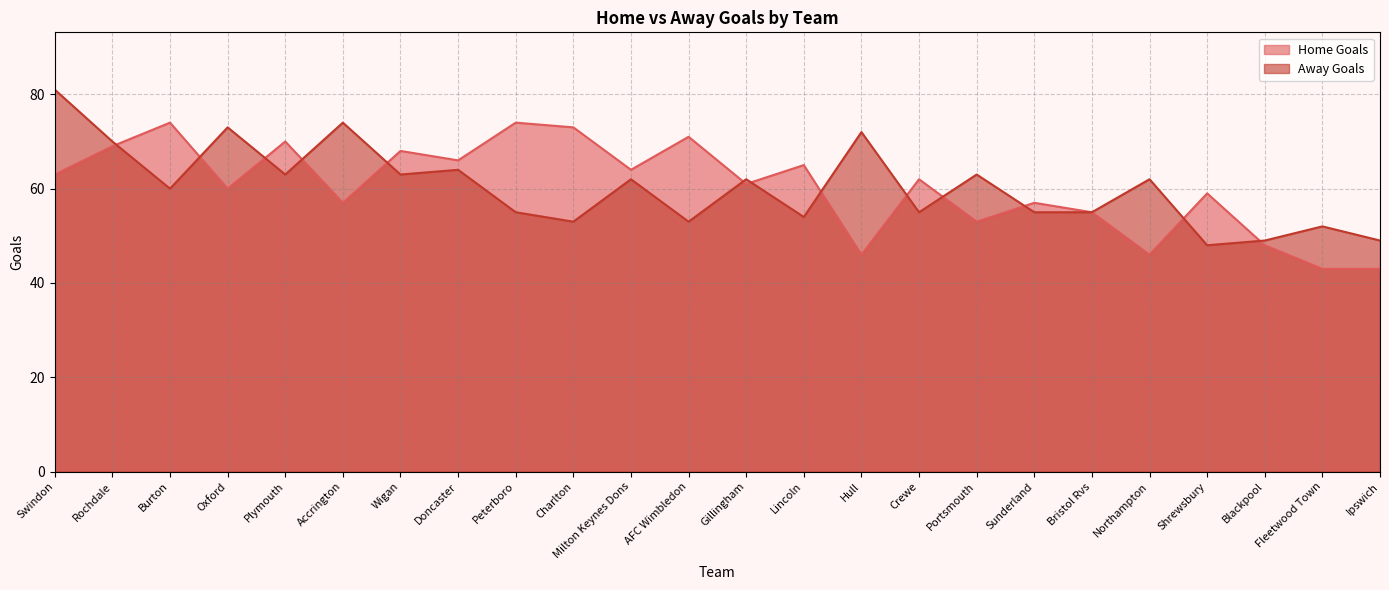

True or false: Home Goals and Away Goals cross at least once.

True